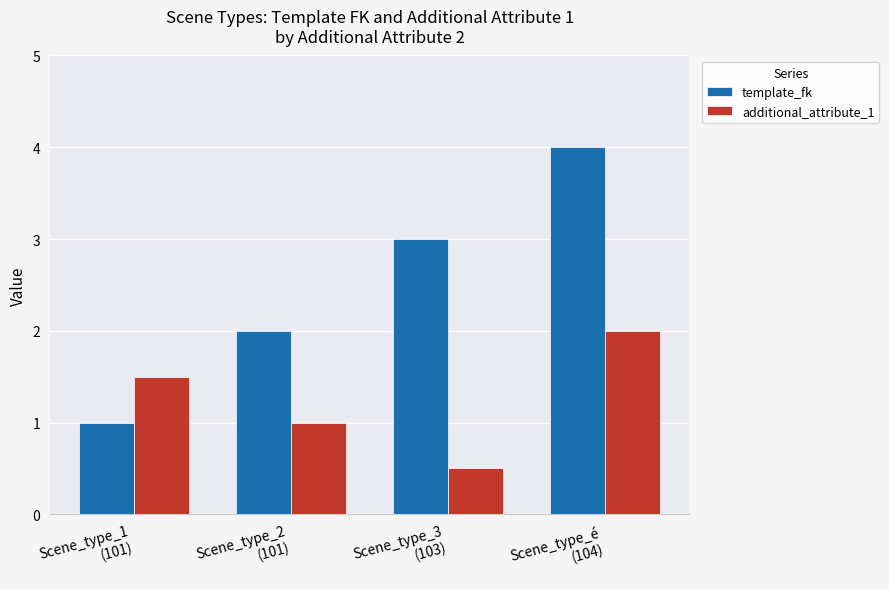

Which series has the widest spread of values?

template_fk